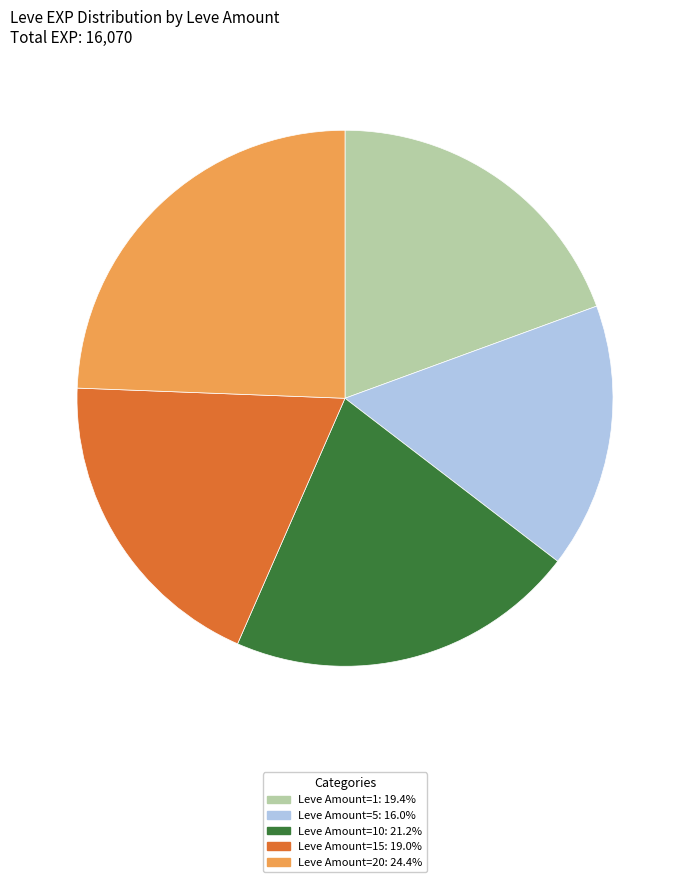

Approximately how many times larger is the value at Leve Amount=15: 19.0% compared to Leve Amount=20: 24.4%?

0.8